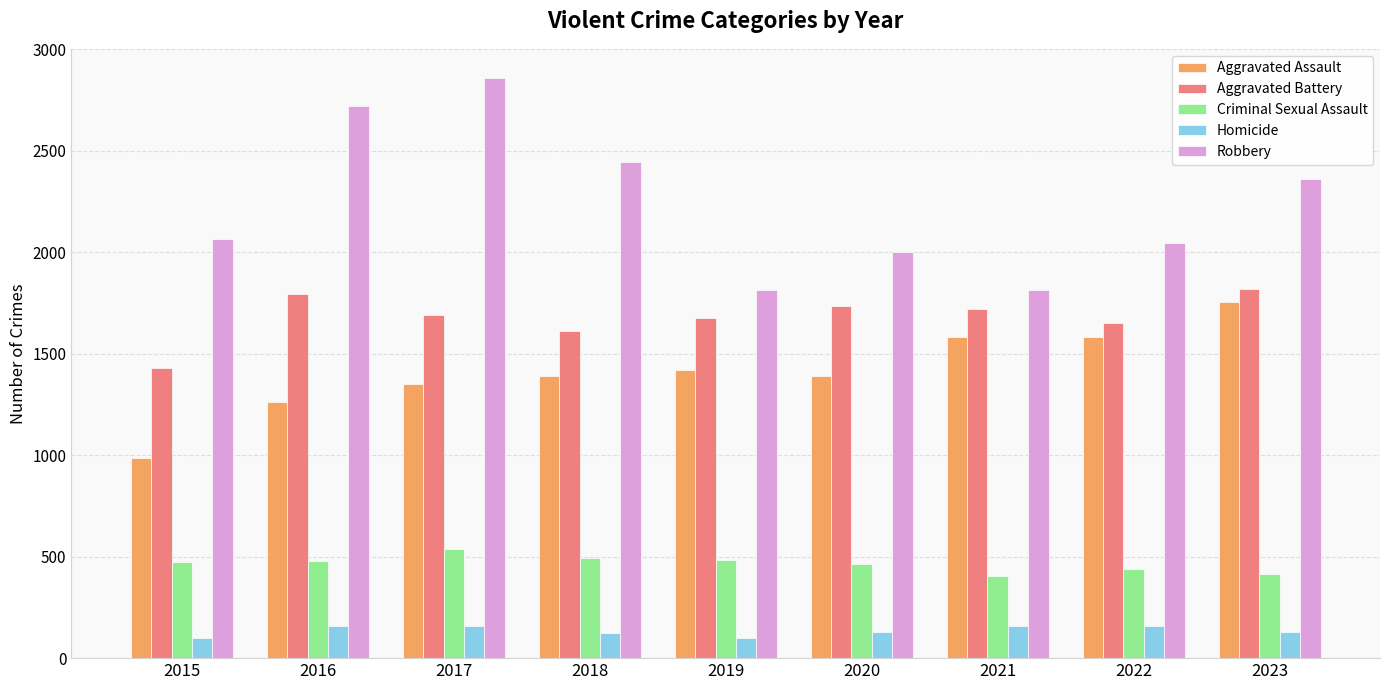

Which series has the largest range (max minus min)?

Robbery